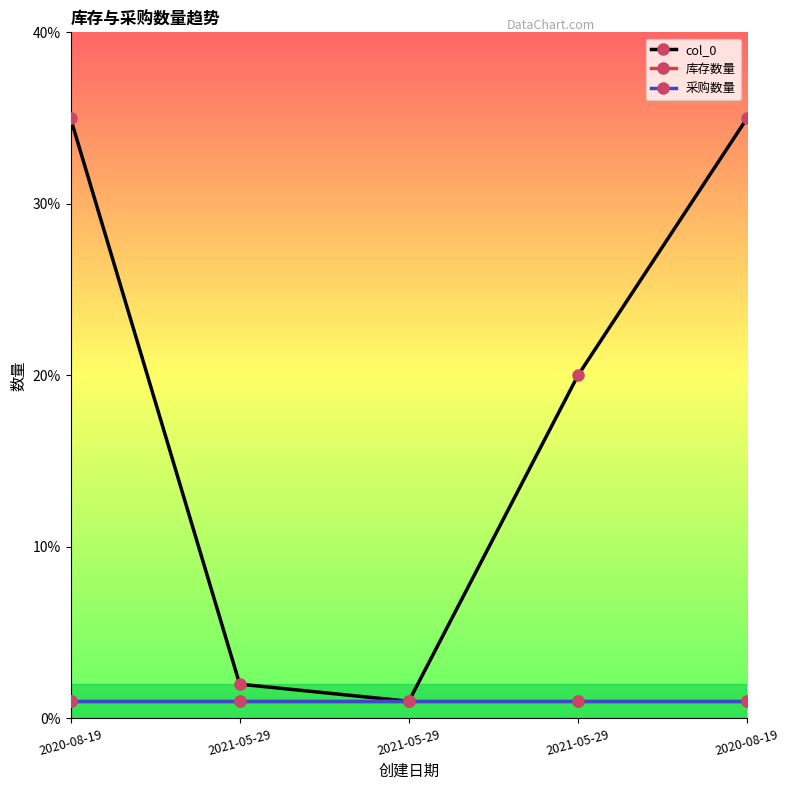

Rank the series by their maximum value, from highest to lowest.

col_0, 库存数量, 采购数量